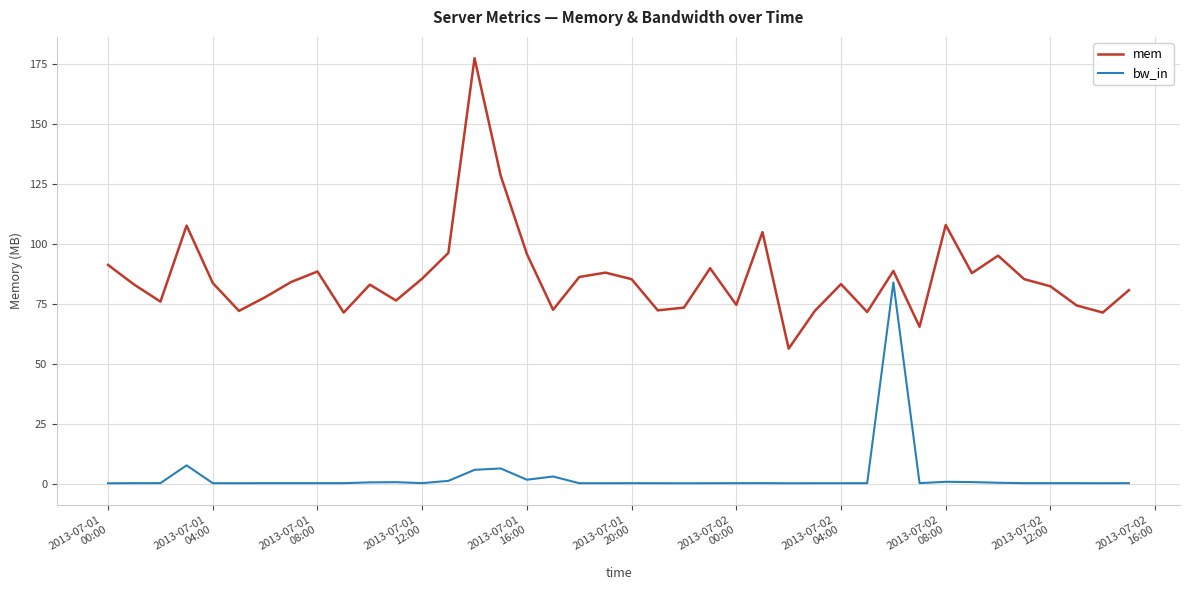

How many categories are shown in the chart?

40